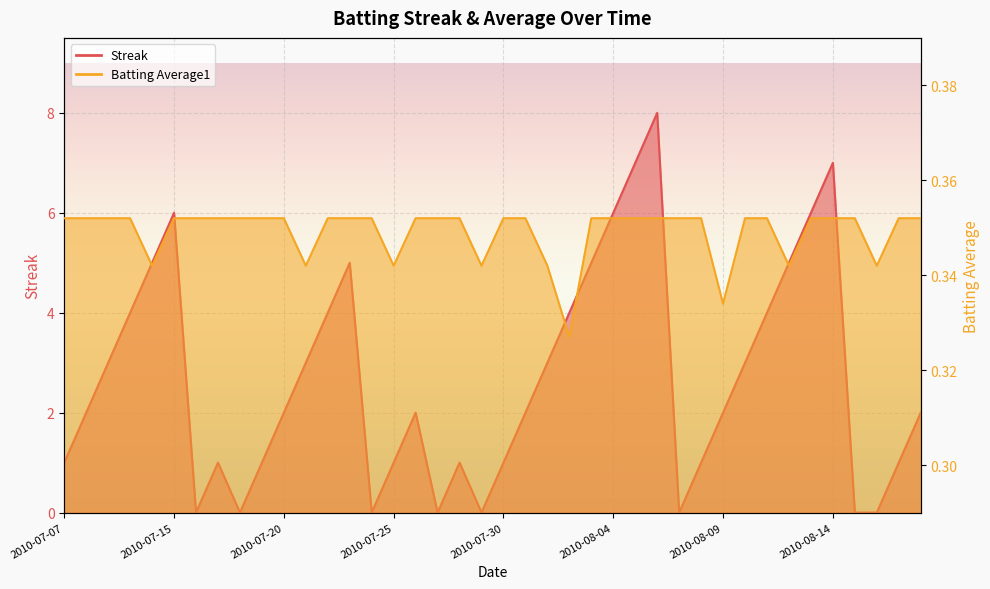

Is it true that Streak equals 0.4 at 2010-08-17?

False